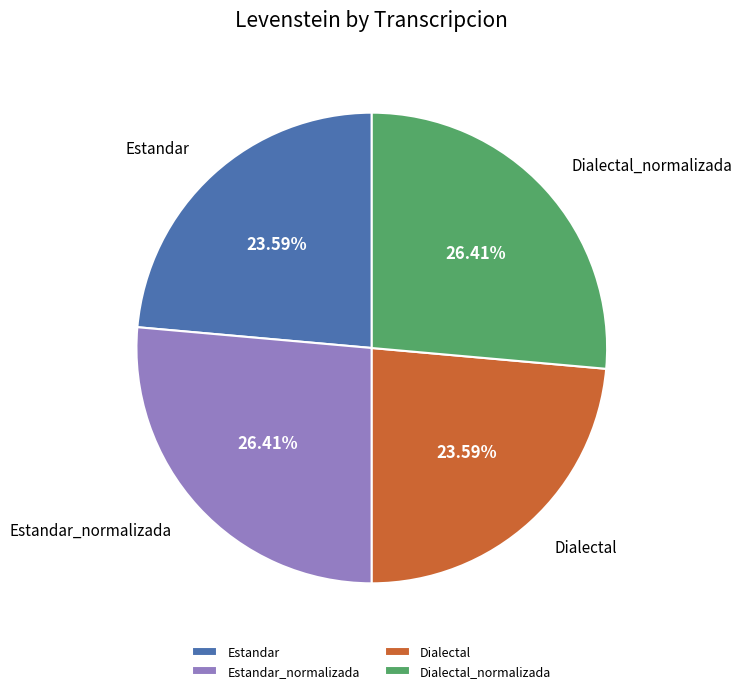

Which has a higher value, Estandar or Dialectal_normalizada?

Dialectal_normalizada